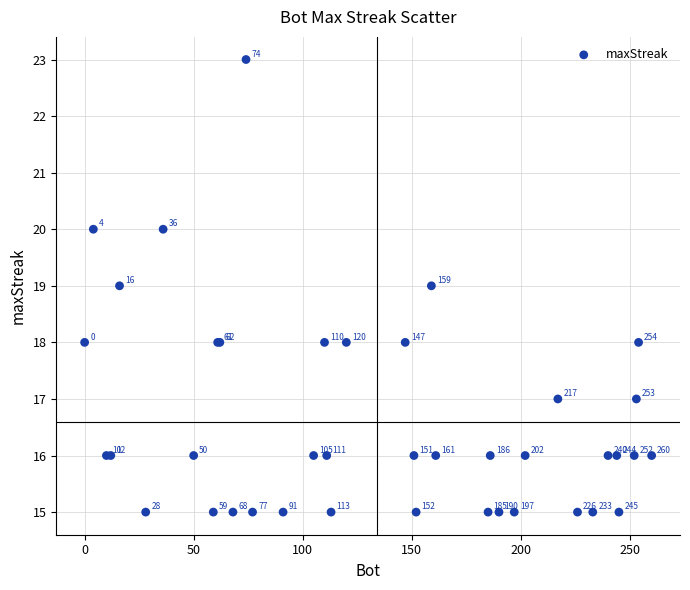

What Y value in the scatter plot is closest to 19?

19